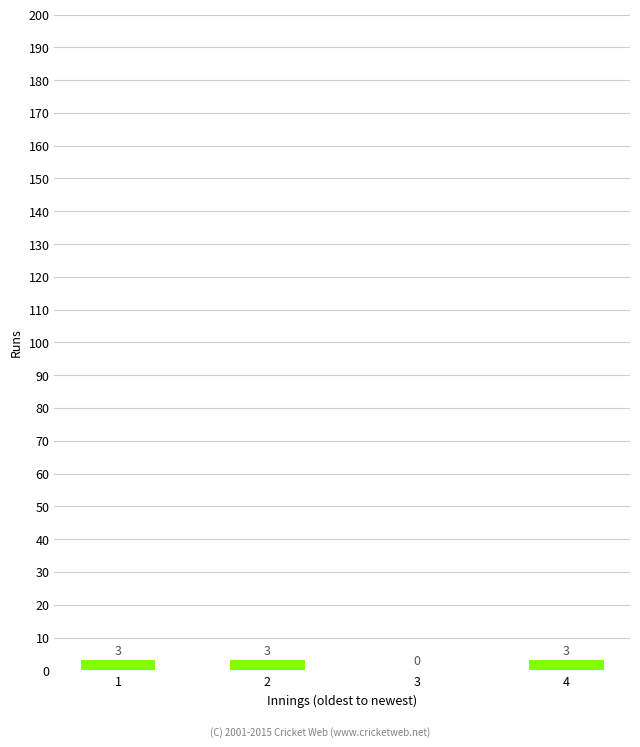

What is the difference between the values at 3 and 1?

3